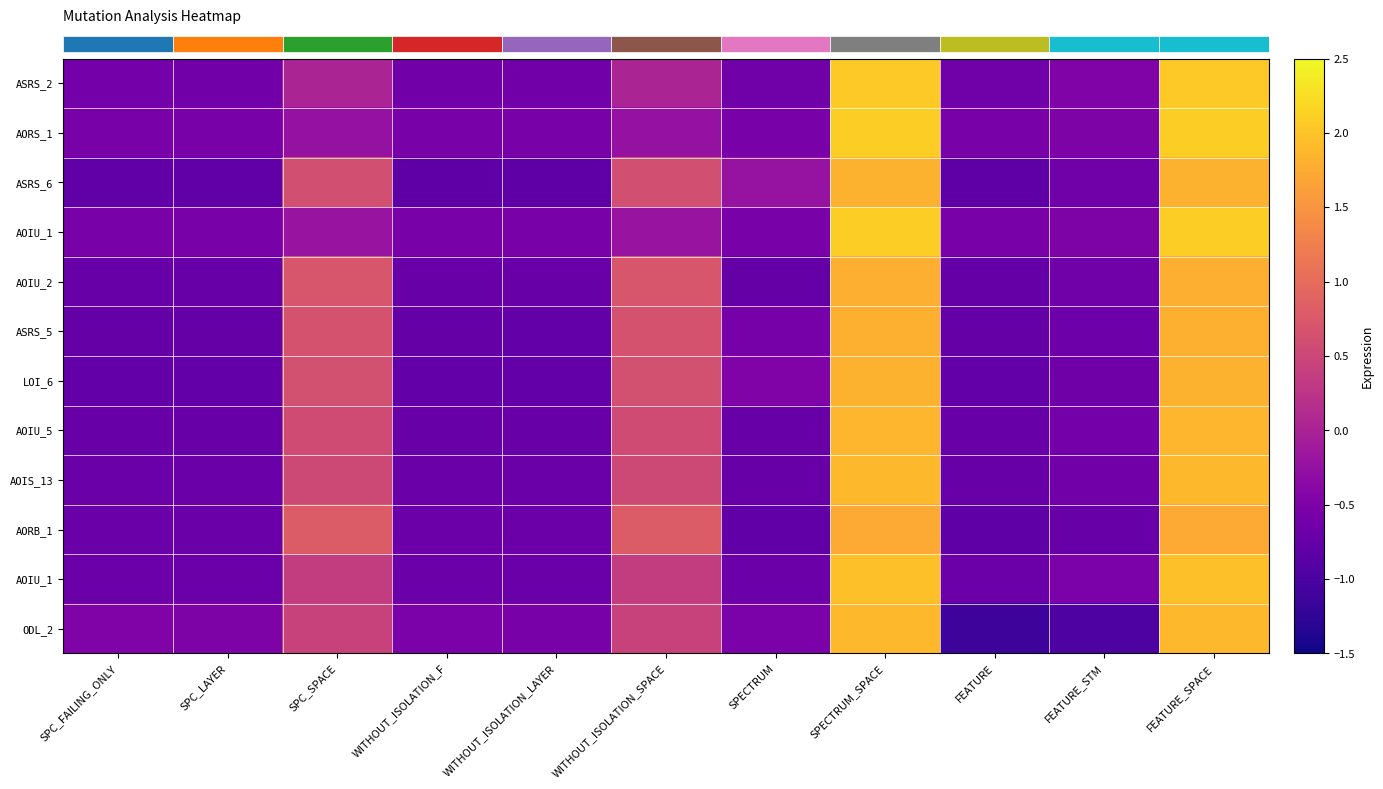

At which category is the sum across all series the highest?

SPECTRUM_SPACE